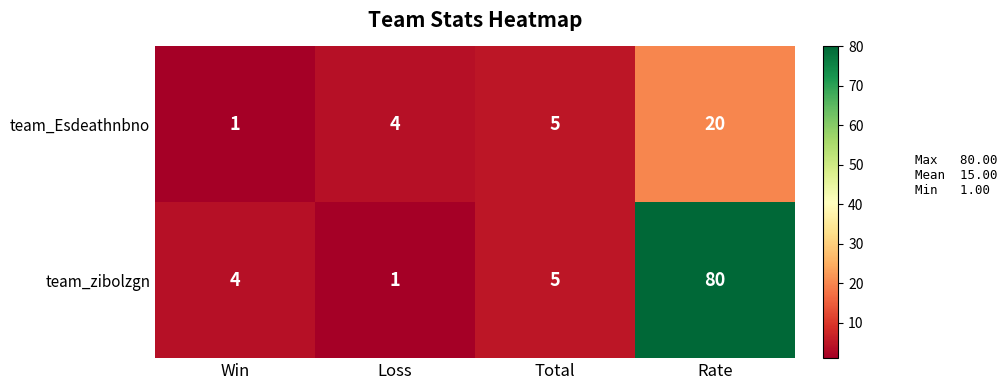

The value of team_Esdeathnbno at Win is 1. True or false?

True